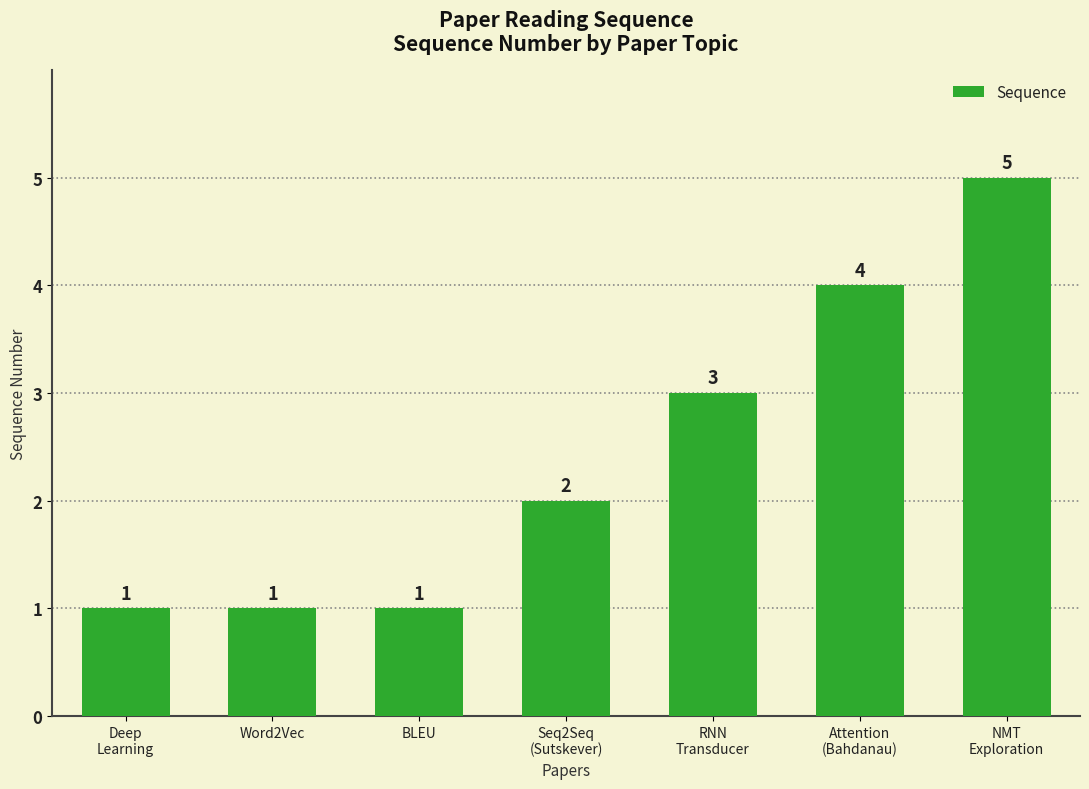

True or false: the data shows 2 at Deep
Learning.

False